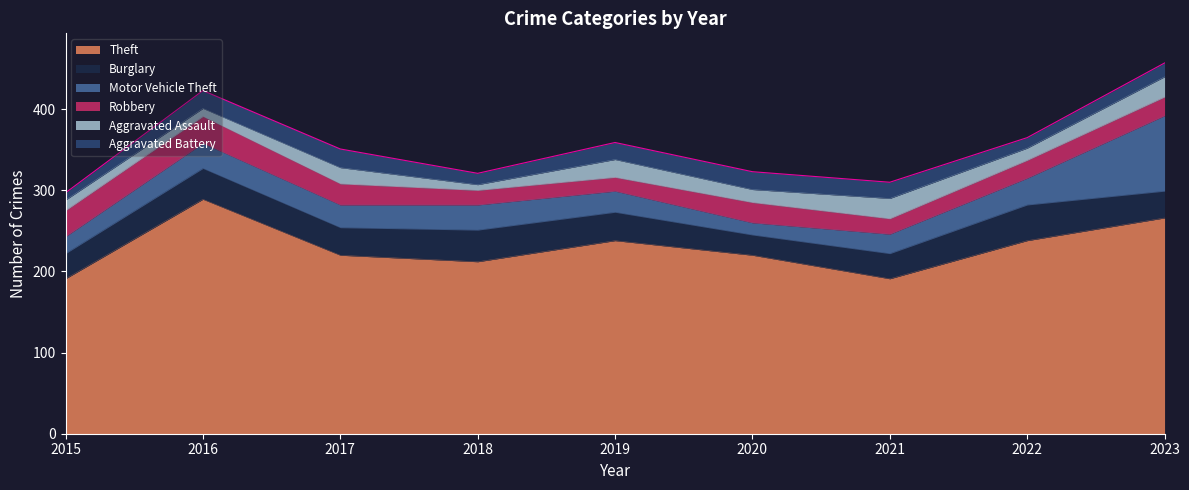

What are all the series names shown in the legend?

Theft, Burglary, Motor Vehicle Theft, Robbery, Aggravated Assault, Aggravated Battery